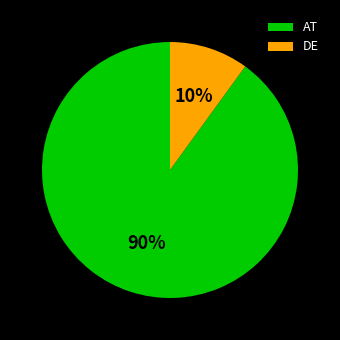

Is there a majority slice in this chart?

Yes